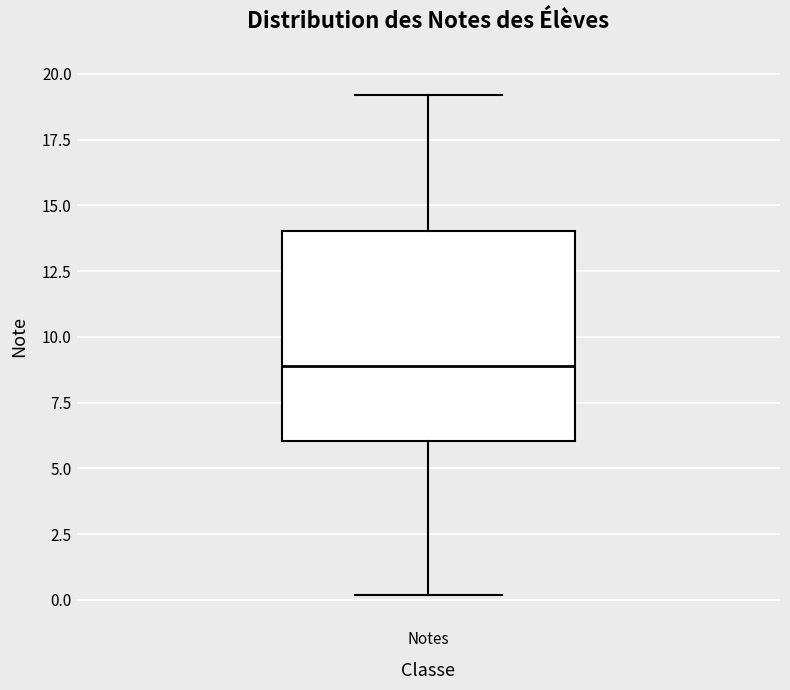

Read this box plot against the y-axis: the position of the median line, the range covered by the box, and the ends of both whiskers. The values are not printed on the chart, so give them approximately, as read against the axis.

median 9, box 6 to 14, whiskers 0 to 19